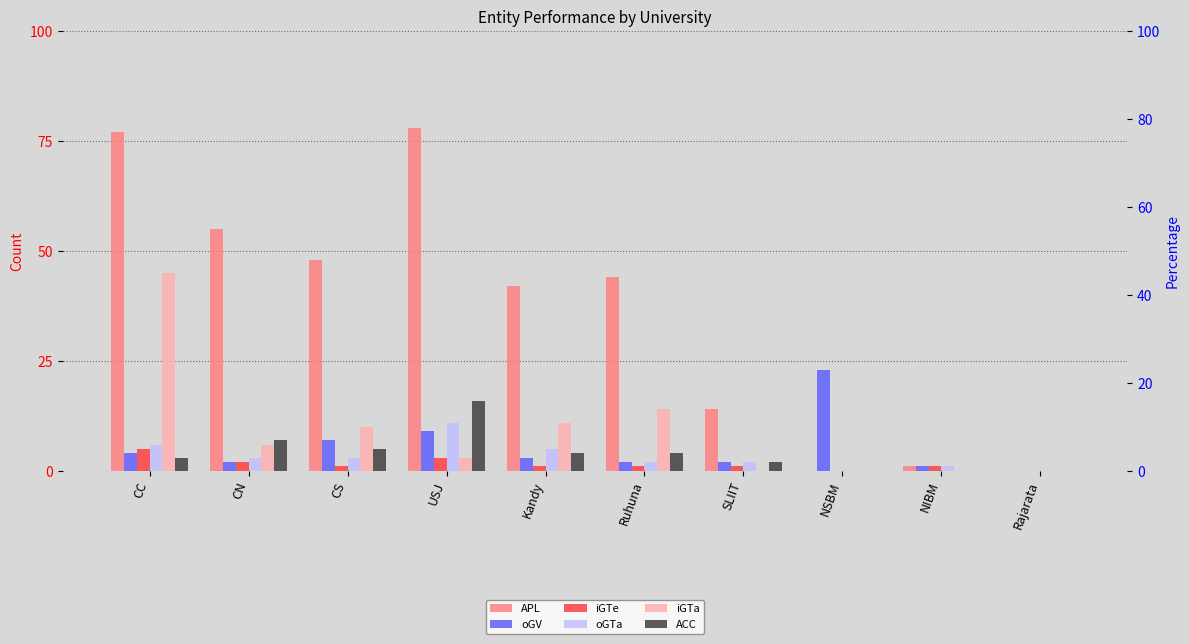

What position from the right is CS?

8